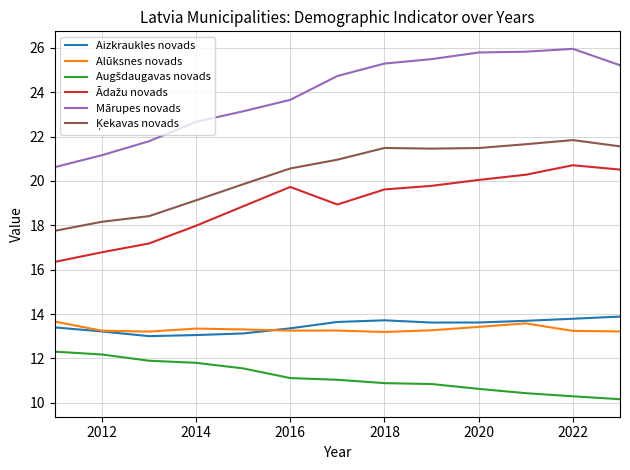

Which series has the largest total across all categories?

Mārupes novads